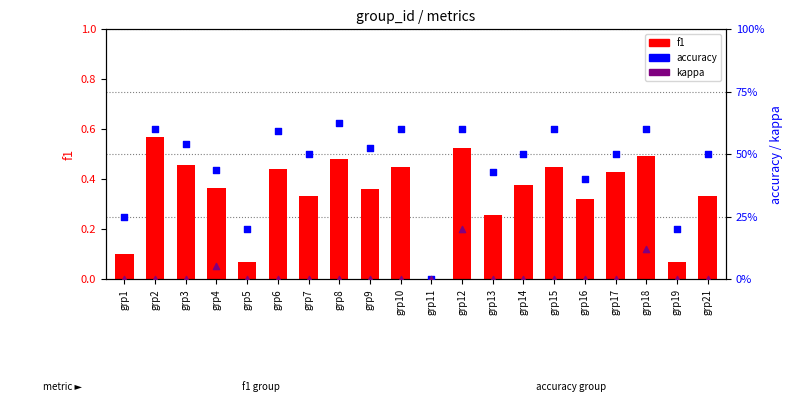

Which series has the largest Y range (max minus min)?

accuracy